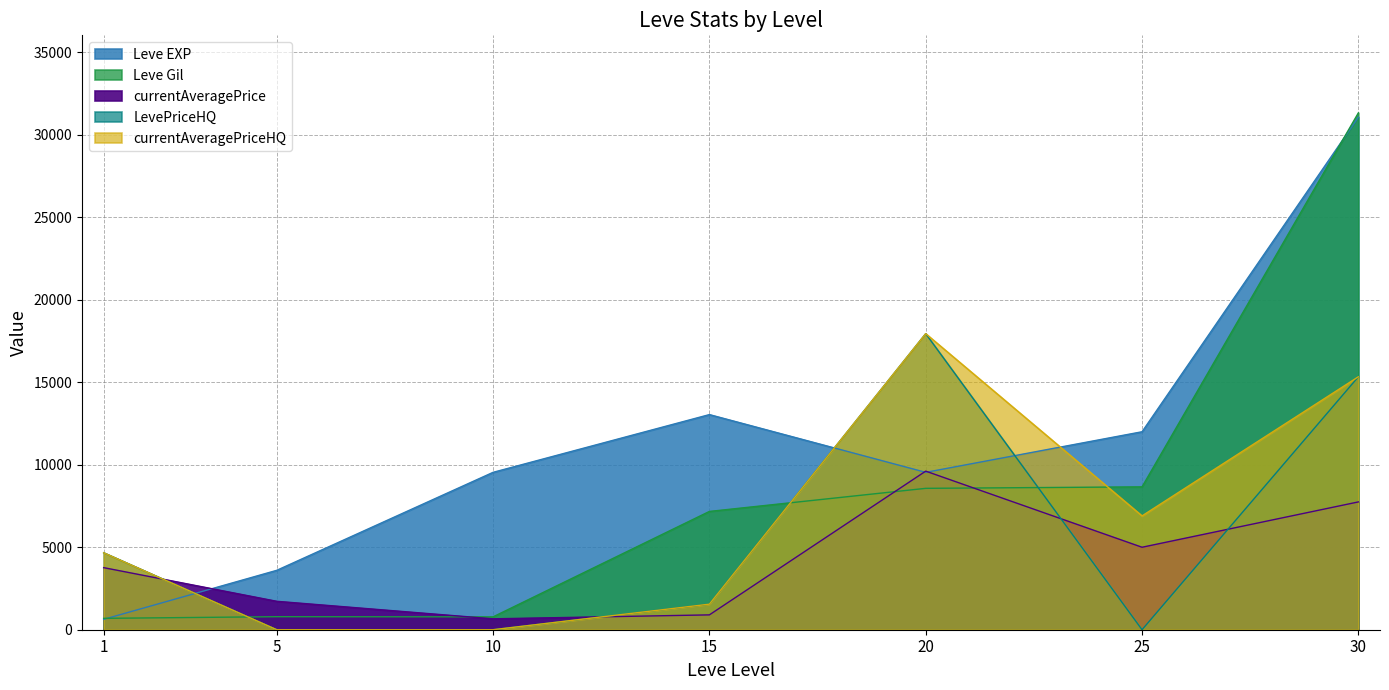

The currentAveragePriceHQ series shows 17947 at 20. True or false?

True